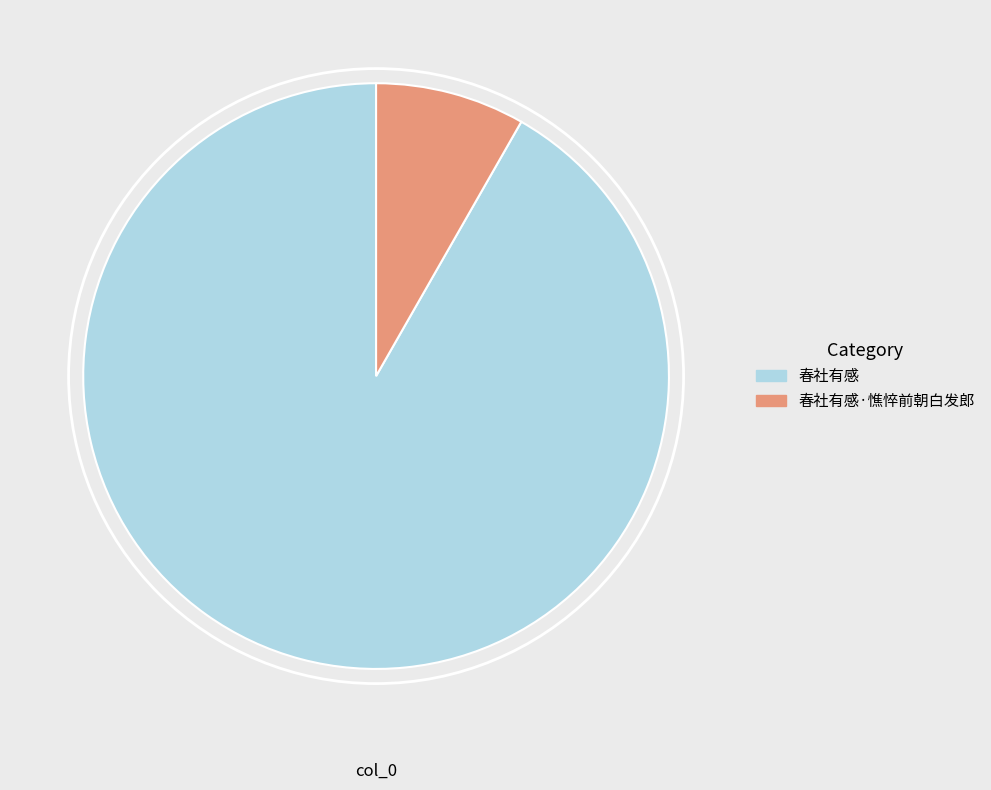

Does any single category account for the majority?

Yes